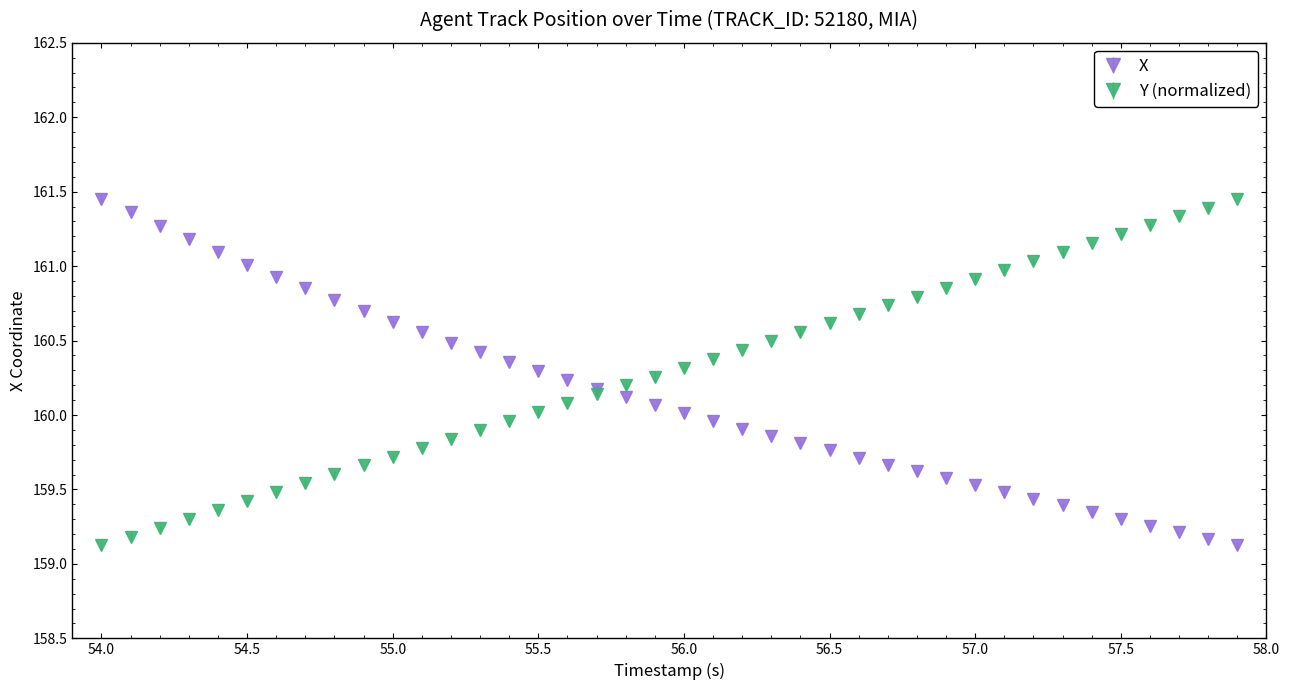

List the series in order of their overall mean, lowest first.

X, Y (normalized)